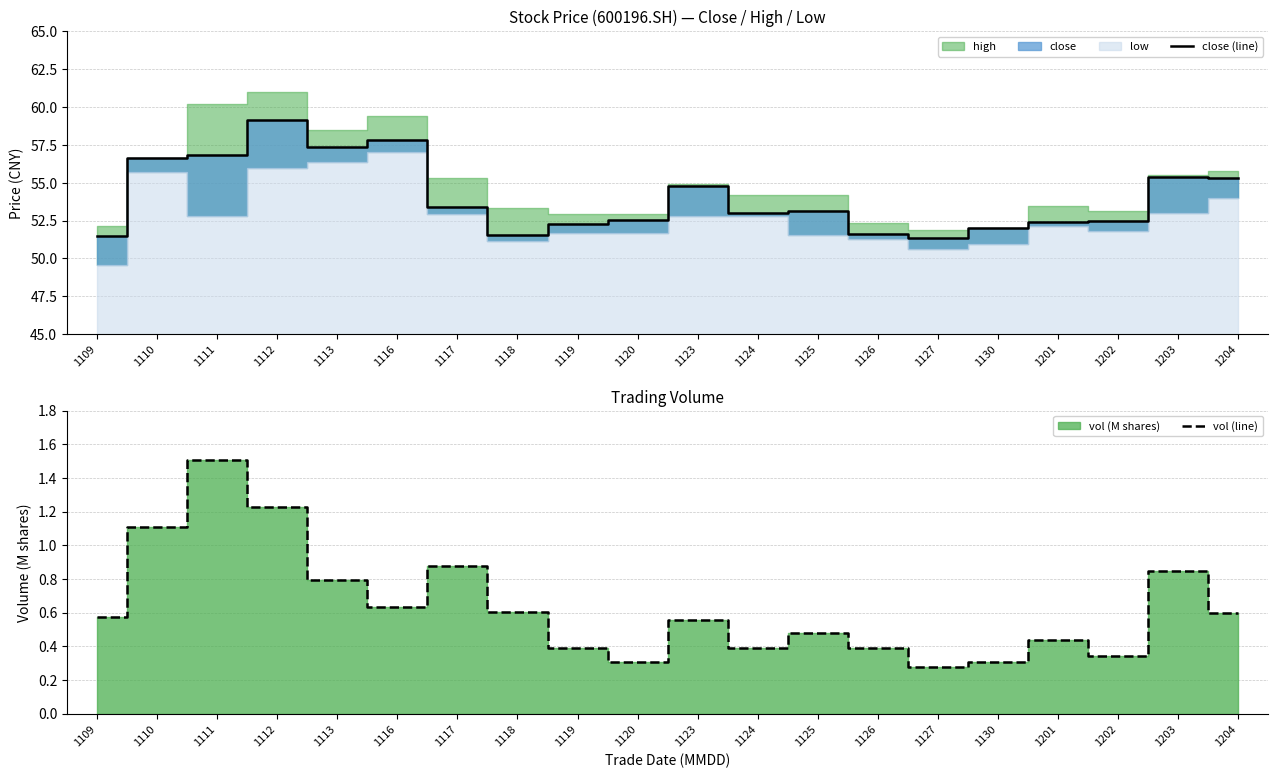

Reading left to right, extract all data points from this chart.

close (line): 51.5	56.7	56.8	59.1	57.3	57.8	53.4	51.5	52.3	52.5	54.8	53.0	53.1	51.6	51.4	52.0	52.4	52.5	55.4	55.3
vol (line): 0.6	1.1	1.5	1.2	0.8	0.6	0.9	0.6	0.4	0.3	0.6	0.4	0.5	0.4	0.3	0.3	0.4	0.3	0.8	0.6